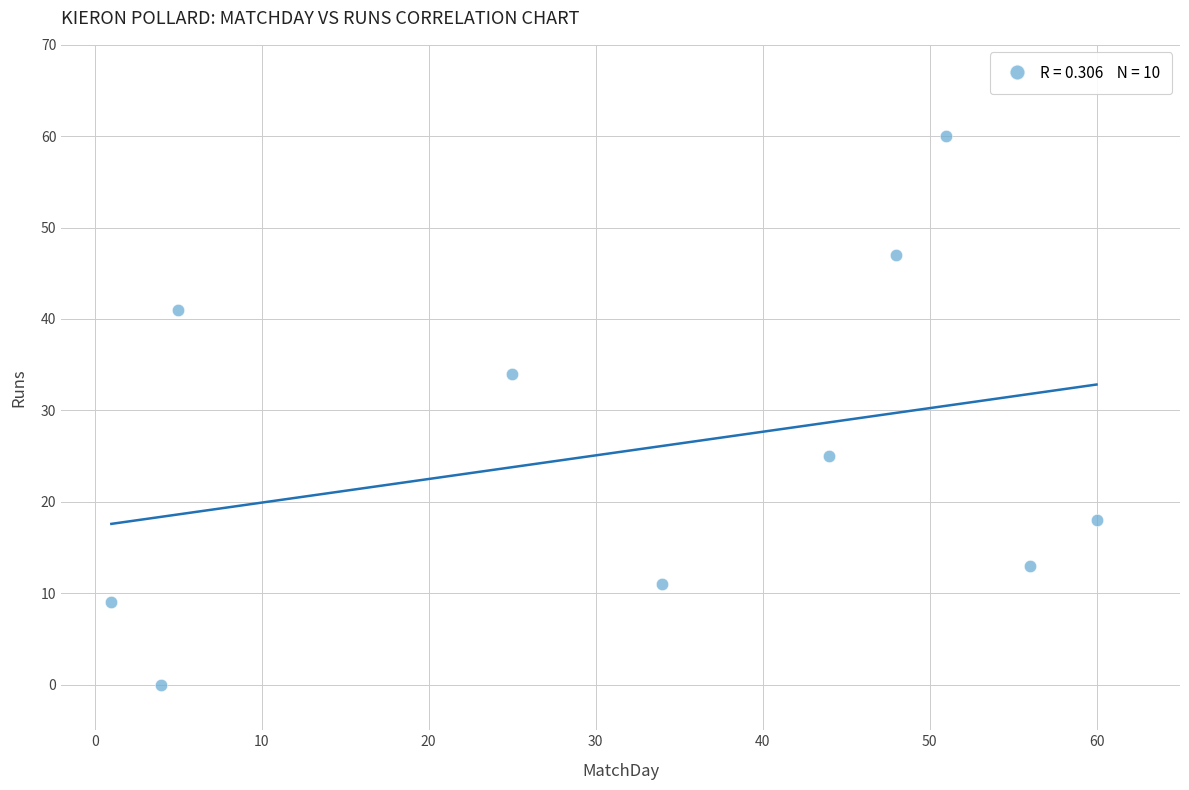

What is the average X value?

33